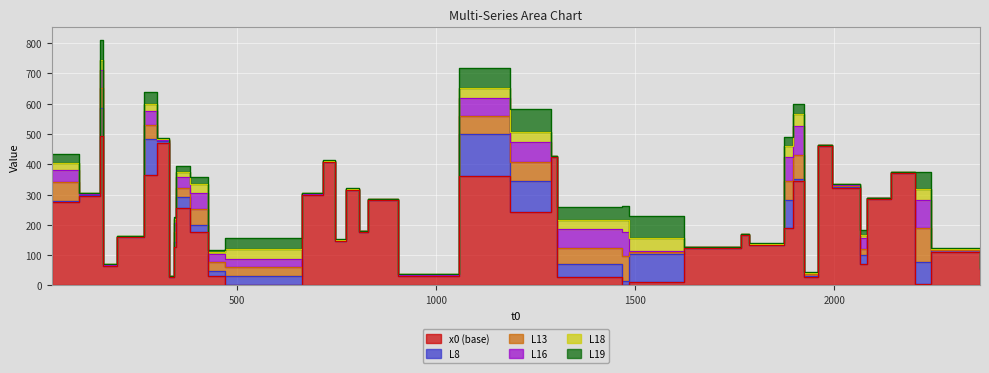

Where do x0 and L18 first cross each other?

15 and 16